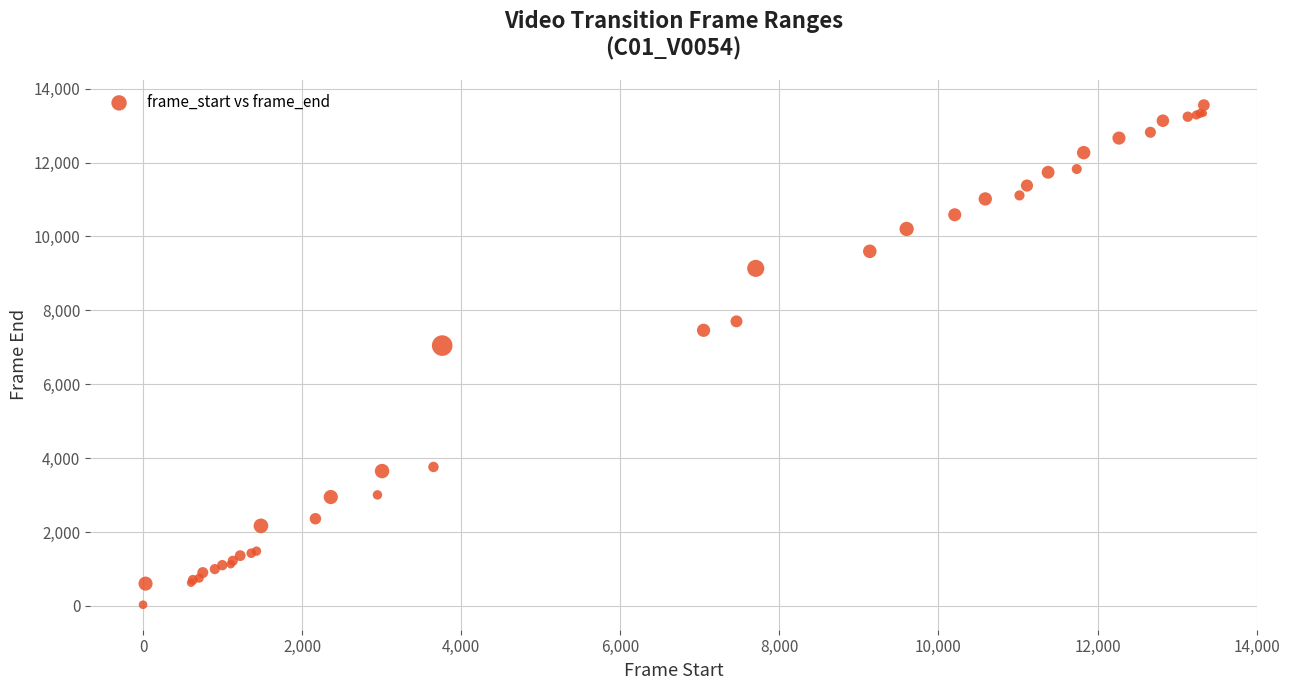

What Y value in the scatter plot is closest to 6793?

7046